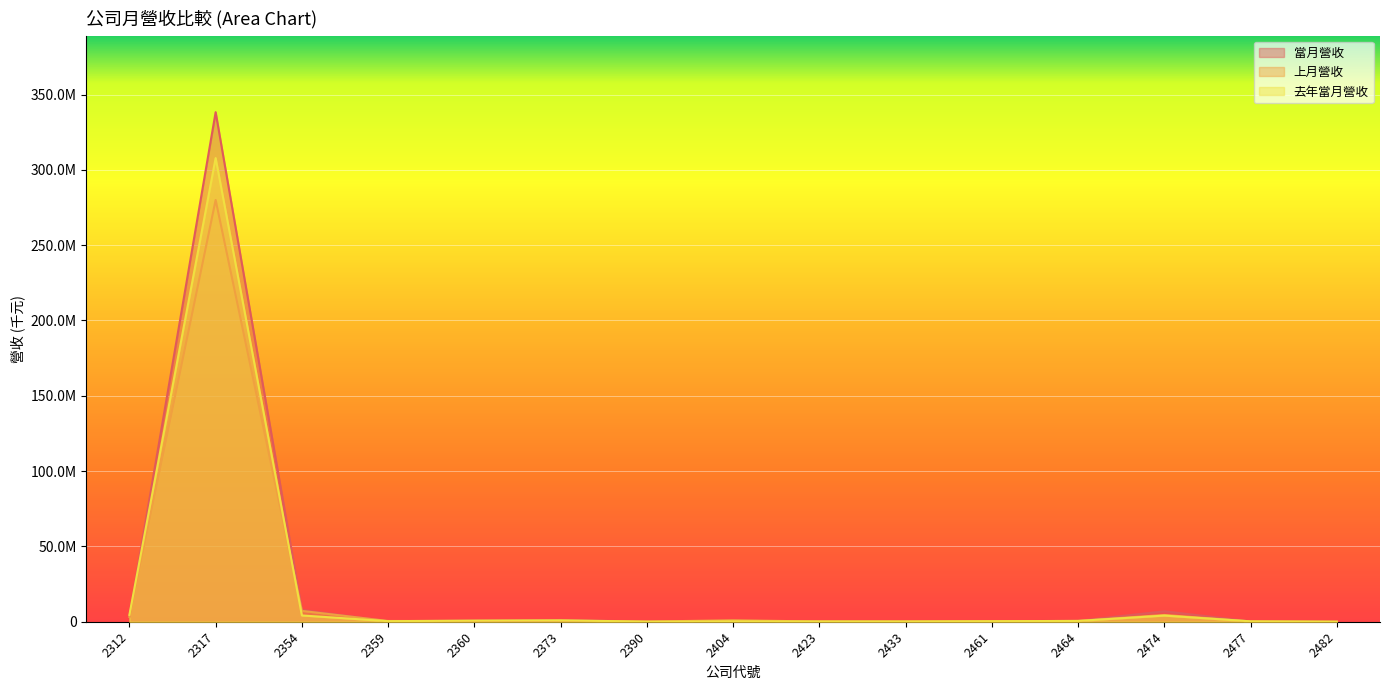

Where is the first local minimum for 當月營收?

2359